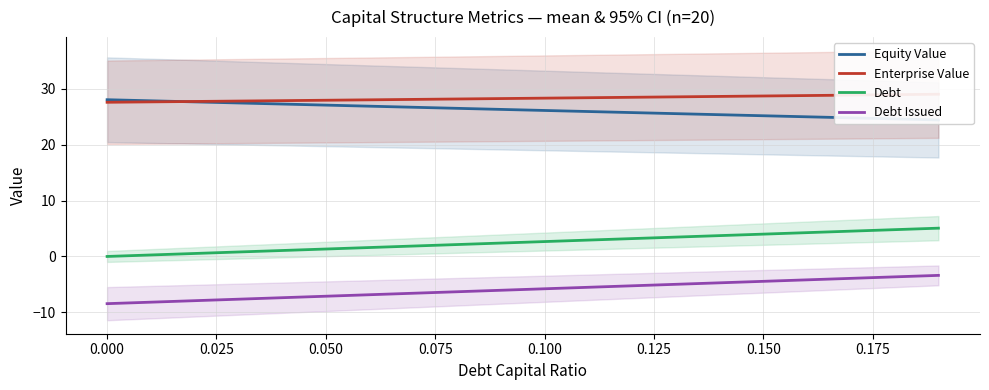

True or false: Debt Issued and Debt cross at least once.

False